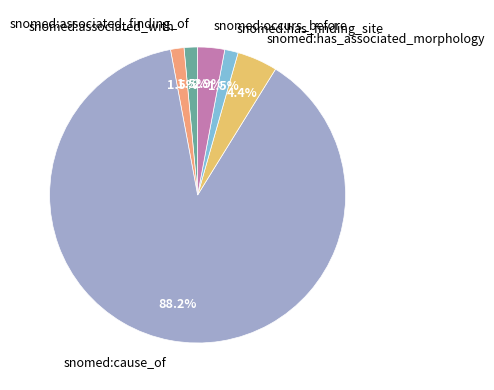

Which category has the biggest portion of the pie?

snomed:cause_of